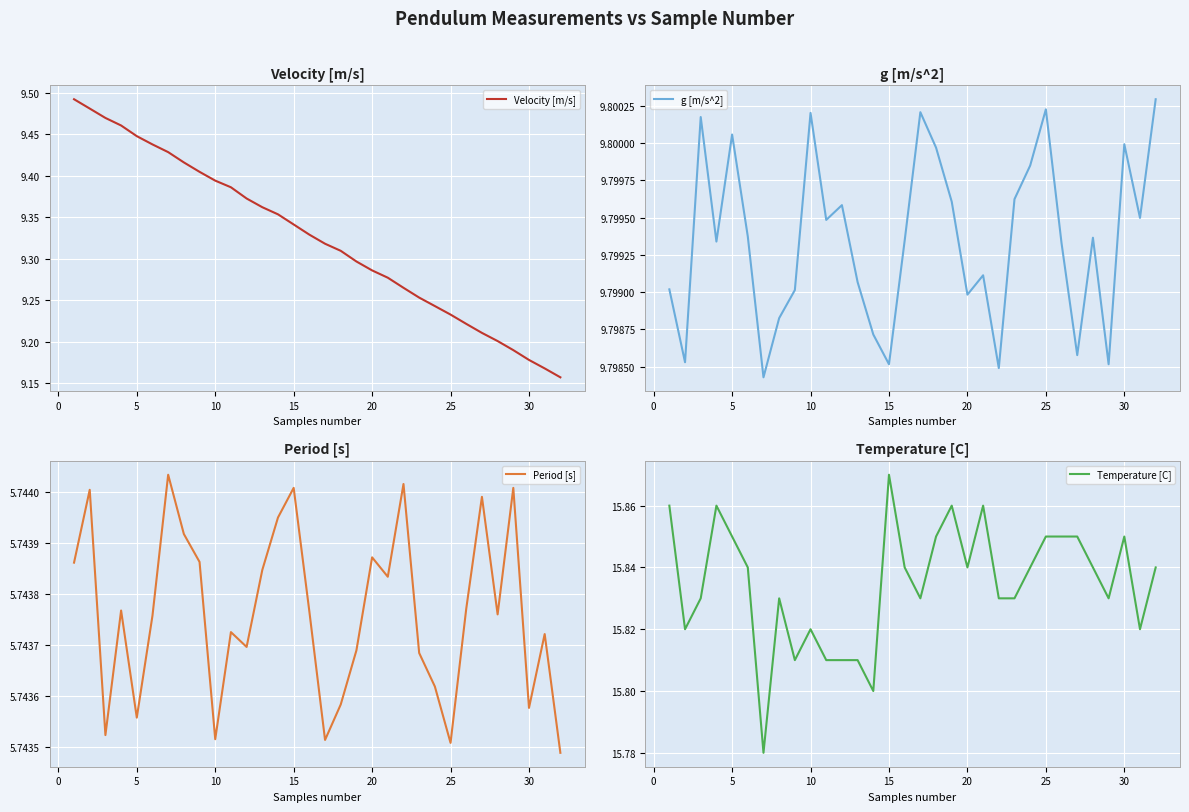

True or false: g [m/s^2] has more than 2 interior local peaks.

True